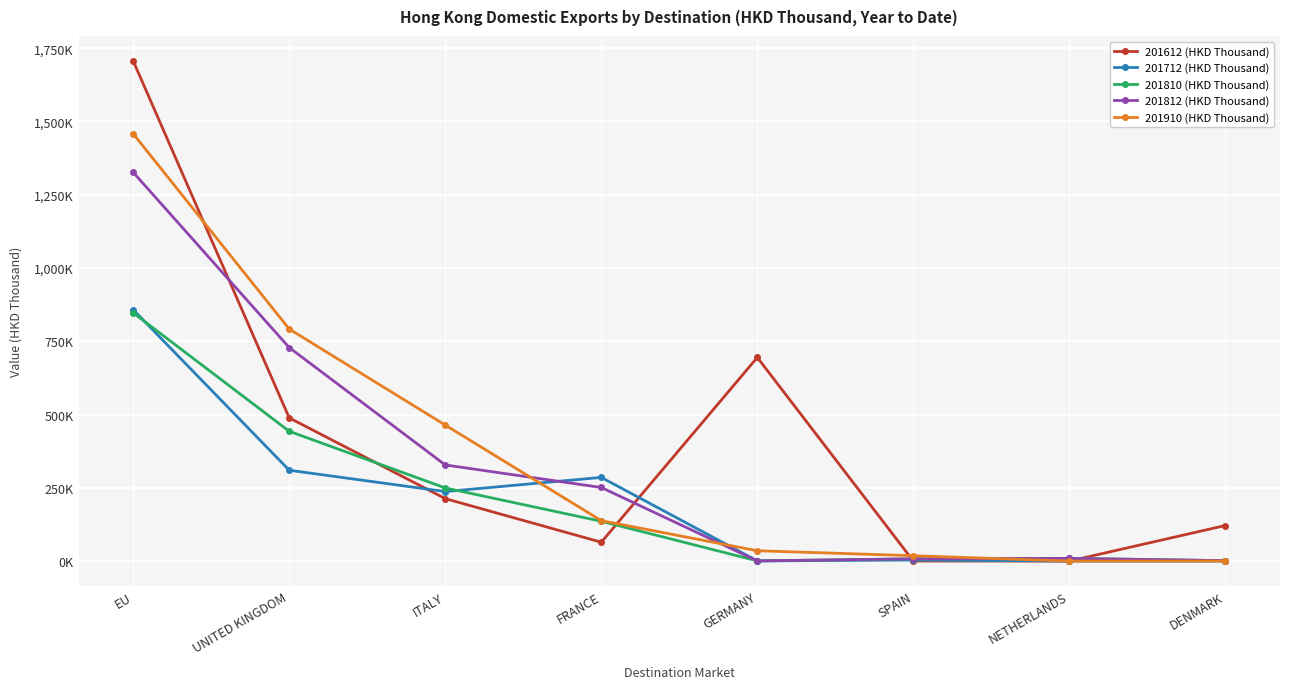

What is the label of the 3rd point from the left?

ITALY